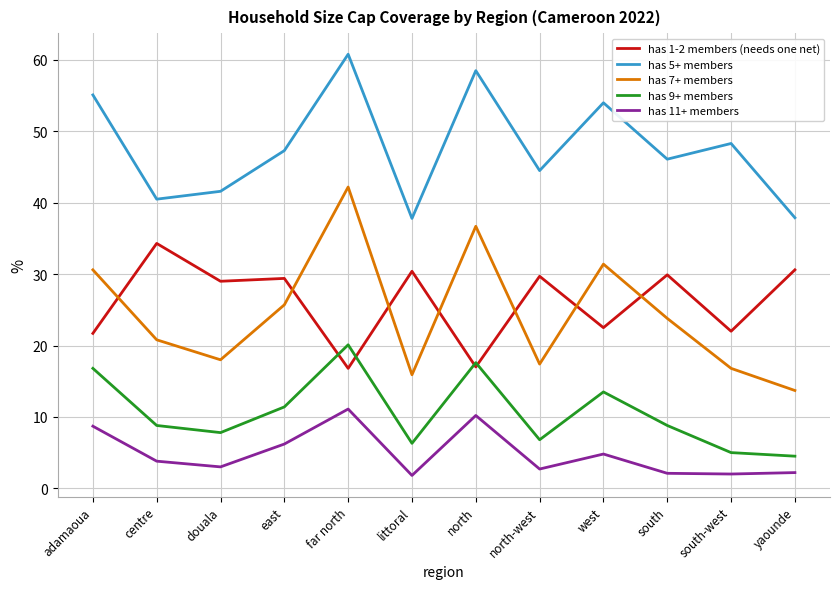

The has 5+ members series shows 73.4 at douala. True or false?

False